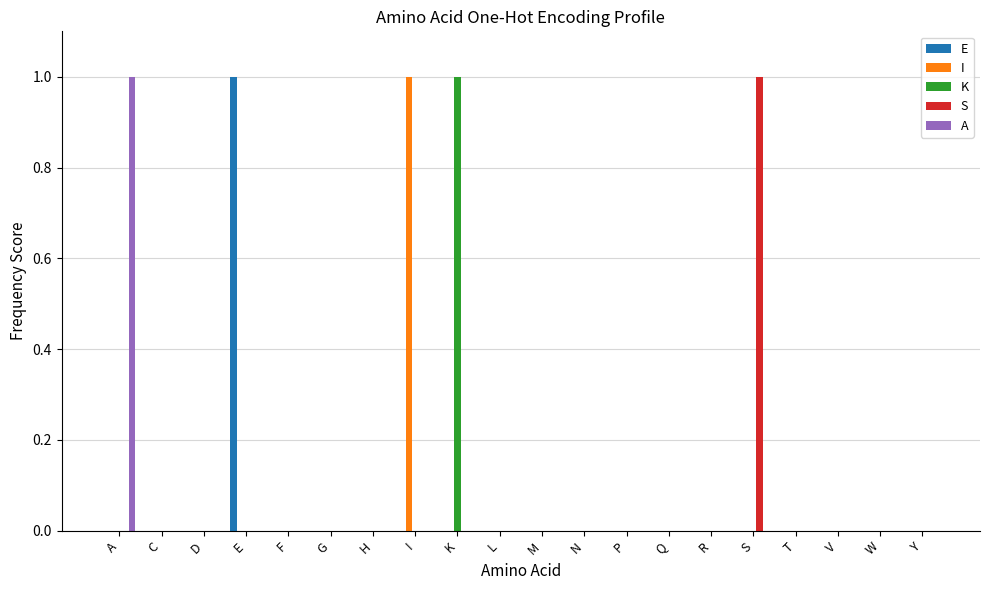

Which series changed the most between I and P?

I